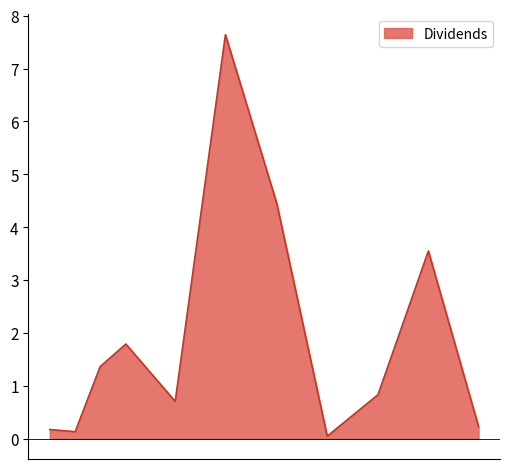

What is the difference between the maximum and minimum values?

7.6